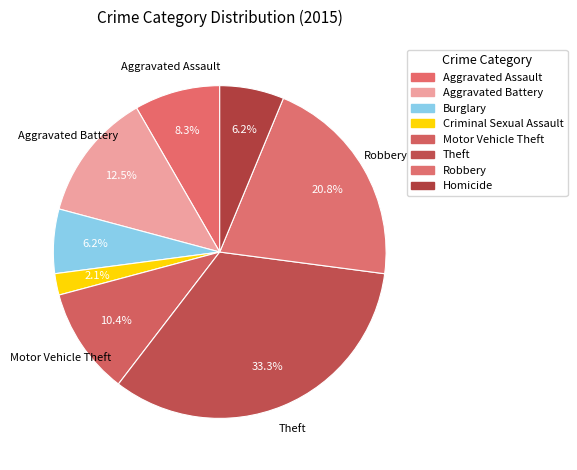

Which category has the smallest portion of the pie?

Criminal Sexual Assault